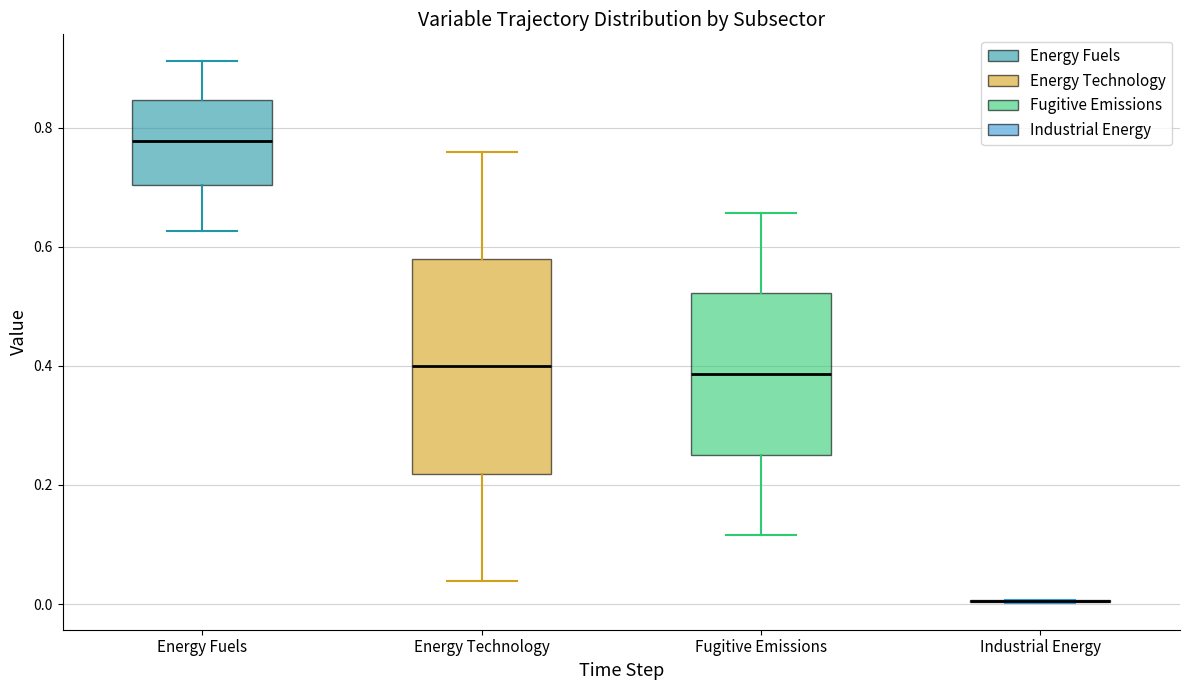

Where does the median line of the box for Energy Fuels sit on the y-axis? The values are not printed on the chart, so give them approximately, as read against the axis.

0.78